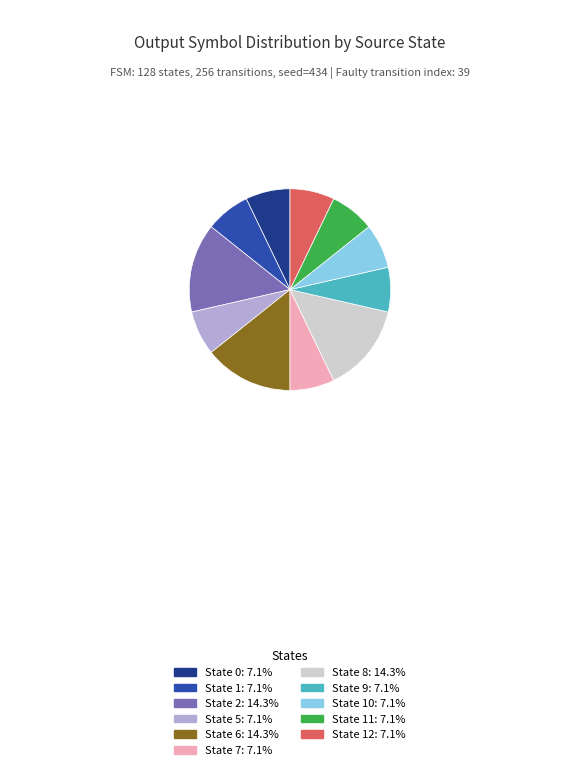

Is there any slice that represents more than half of the pie?

No